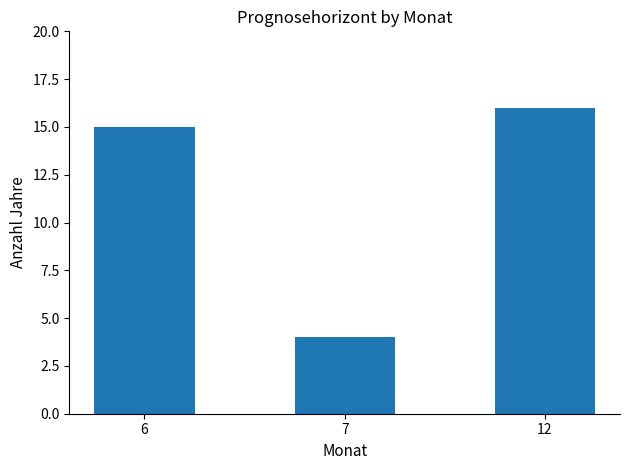

List the labels in order of value, smallest first.

7, 6, 12